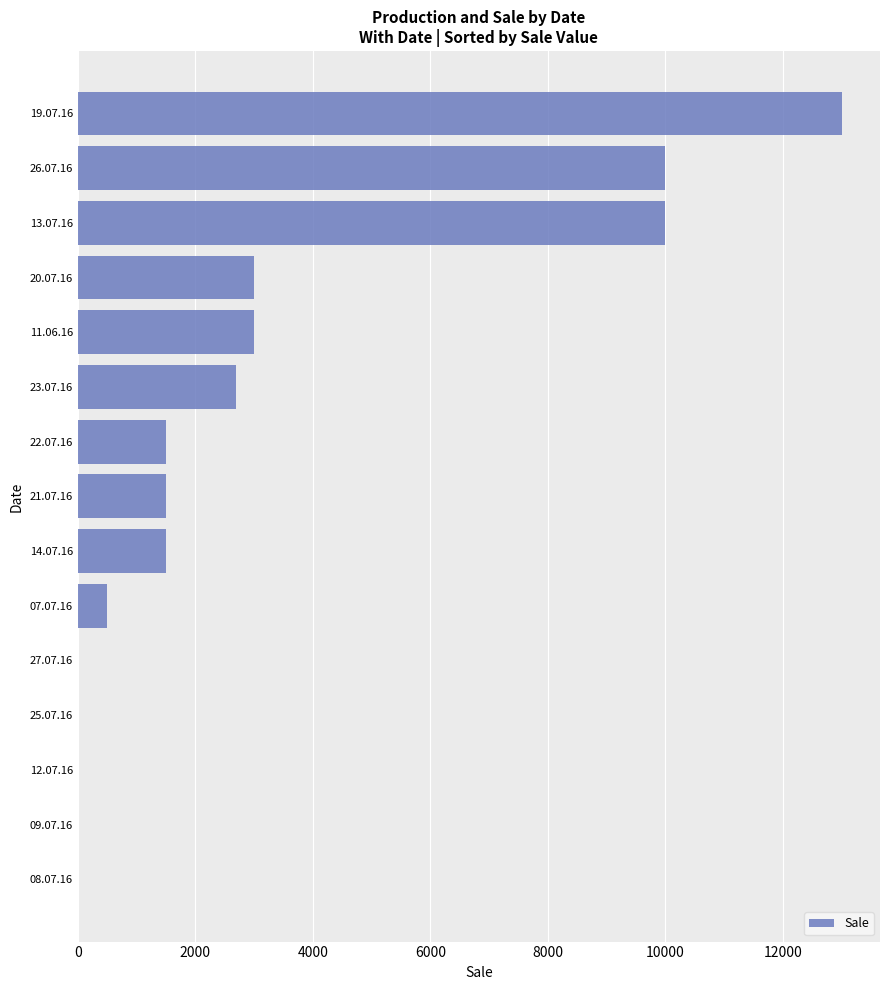

Between 27.07.16 and 14.07.16, which is larger?

14.07.16